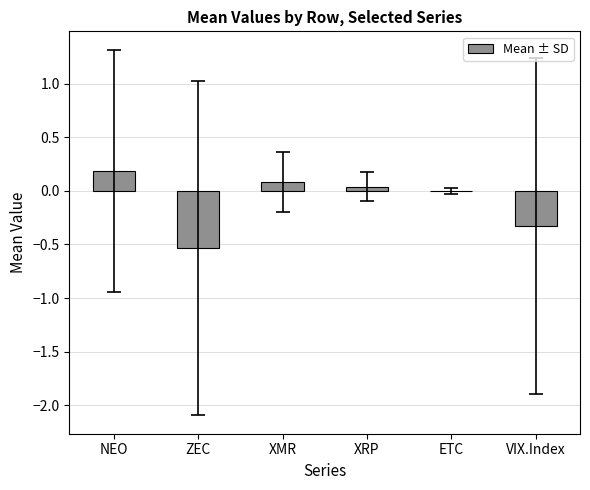

What value does the data have at ZEC?

-0.5